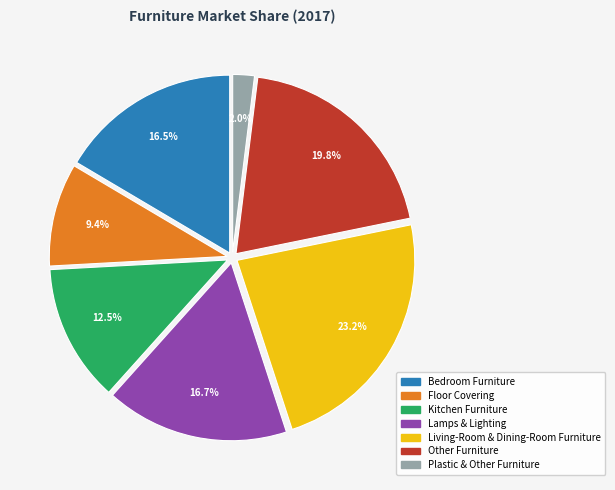

Which slice is the smallest?

Plastic & Other Furniture